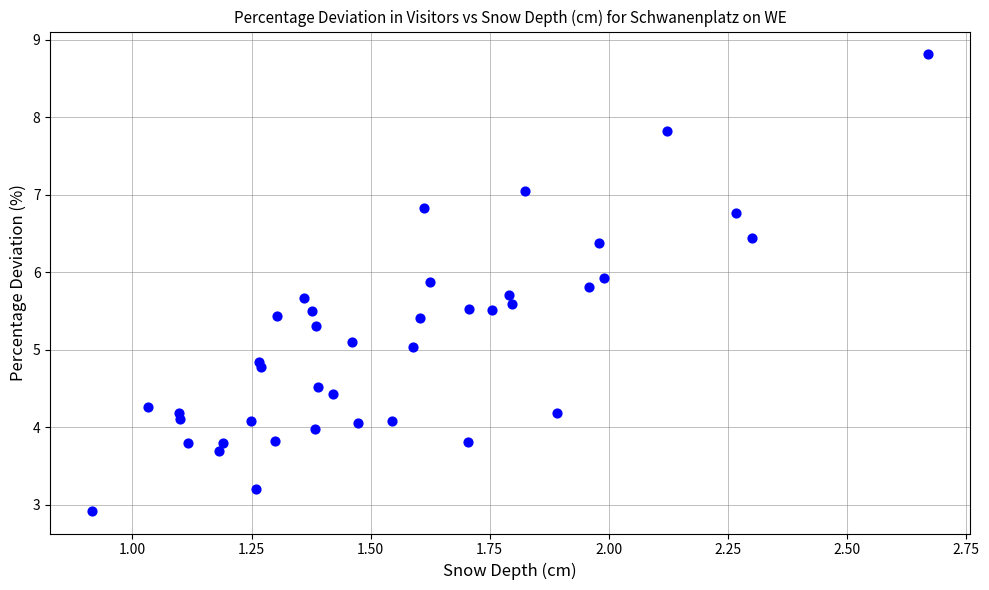

What is the range of X values (max minus min)?

1.8